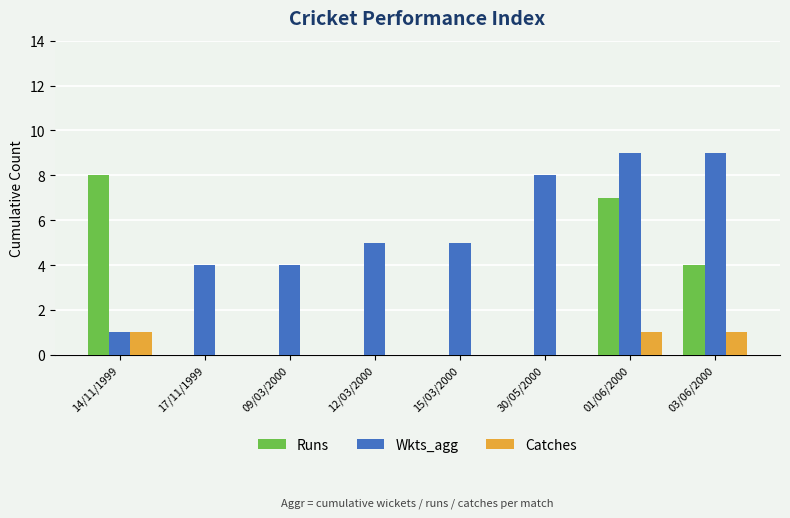

Is the value of Runs at 01/06/2000 greater than the value of Catches at 03/06/2000?

Yes